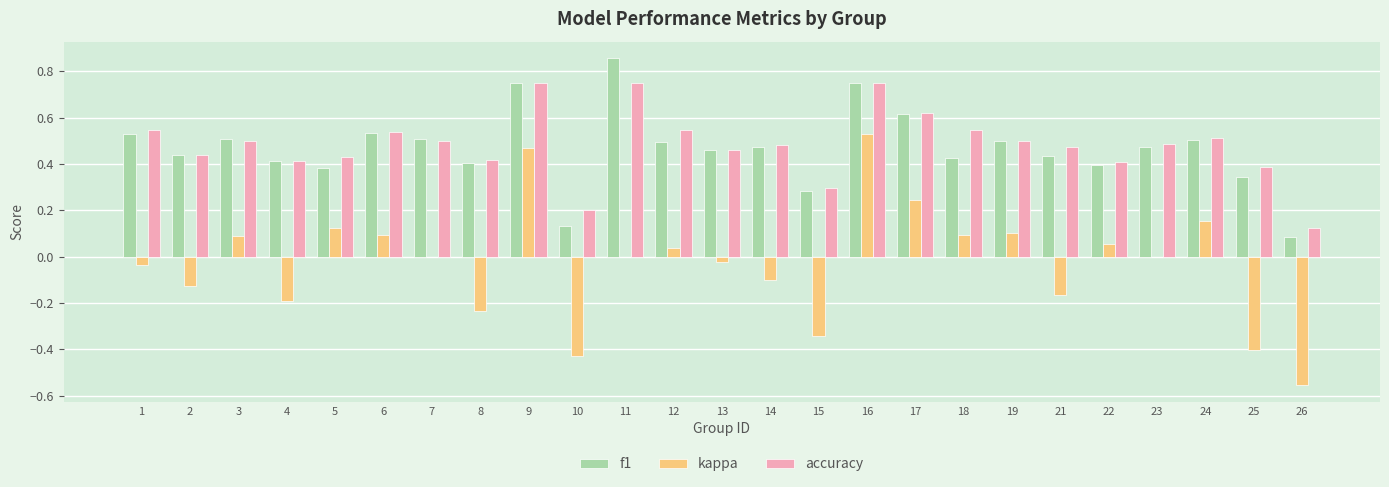

Which series has the widest spread of values?

kappa